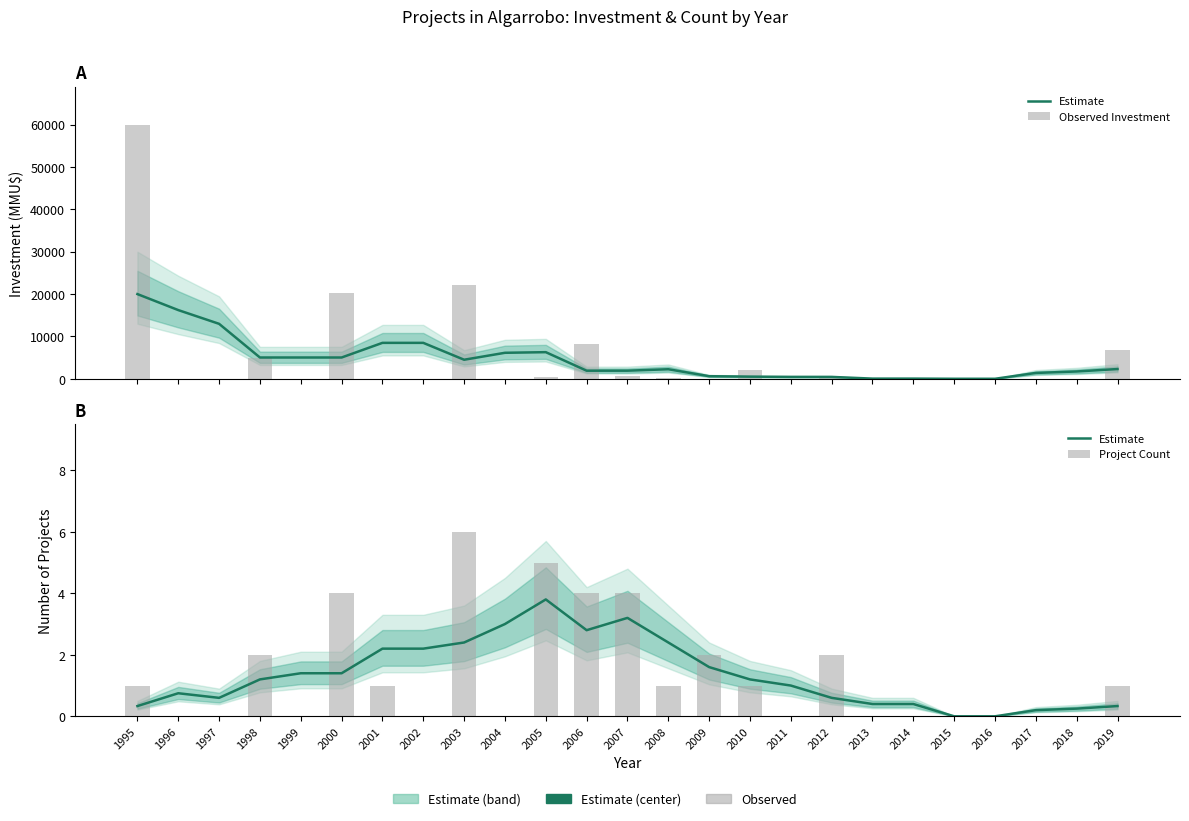

What are all the series names shown in the legend?

Estimate, Observed Investment, Project Count